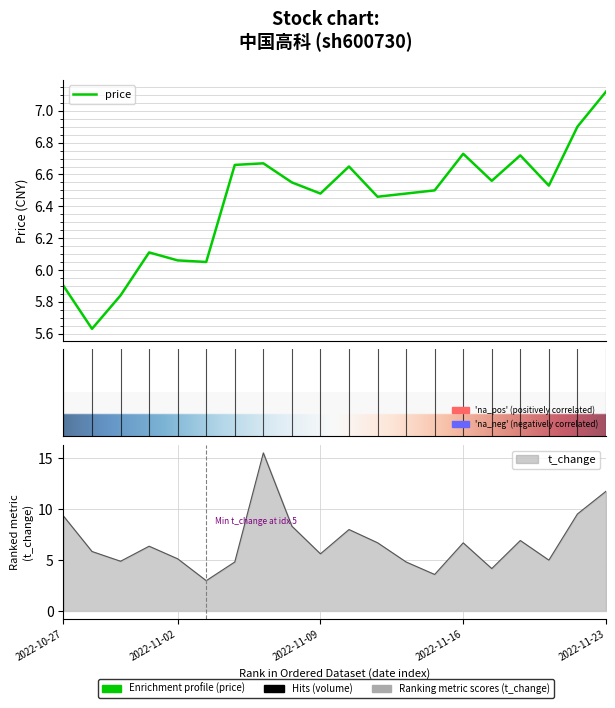

Reading left to right, what are all the values shown in this chart?

price: 2022-10-27=5.9	2022-10-28=5.6	2022-10-31=5.8	2022-11-01=6.1	2022-11-02=6.1	2022-11-03=6.0	2022-11-04=6.7	2022-11-07=6.7	2022-11-08=6.5	2022-11-09=6.5	2022-11-10=6.7	2022-11-11=6.5	2022-11-14=6.5	2022-11-15=6.5	2022-11-16=6.7	2022-11-17=6.6	2022-11-18=6.7	2022-11-21=6.5	2022-11-22=6.9	2022-11-23=7.1
t_change: 2022-10-27=9.3	2022-10-28=5.8	2022-10-31=4.9	2022-11-01=6.4	2022-11-02=5.1	2022-11-03=3.0	2022-11-04=4.8	2022-11-07=15.6	2022-11-08=8.3	2022-11-09=5.6	2022-11-10=8.0	2022-11-11=6.7	2022-11-14=4.8	2022-11-15=3.6	2022-11-16=6.7	2022-11-17=4.2	2022-11-18=6.9	2022-11-21=5.0	2022-11-22=9.5	2022-11-23=11.8